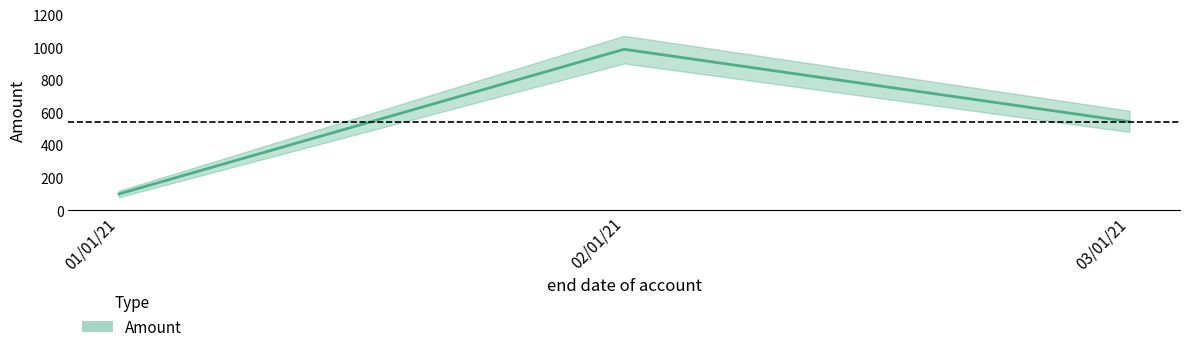

What is the label of the 1st point from the right?

03/01/21